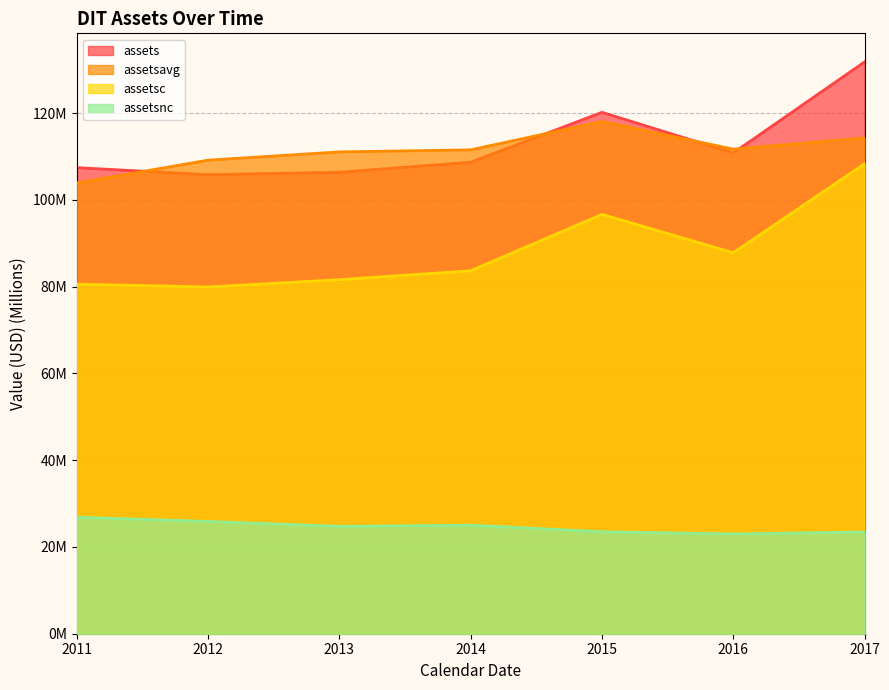

Which series has the largest total across all categories?

assets